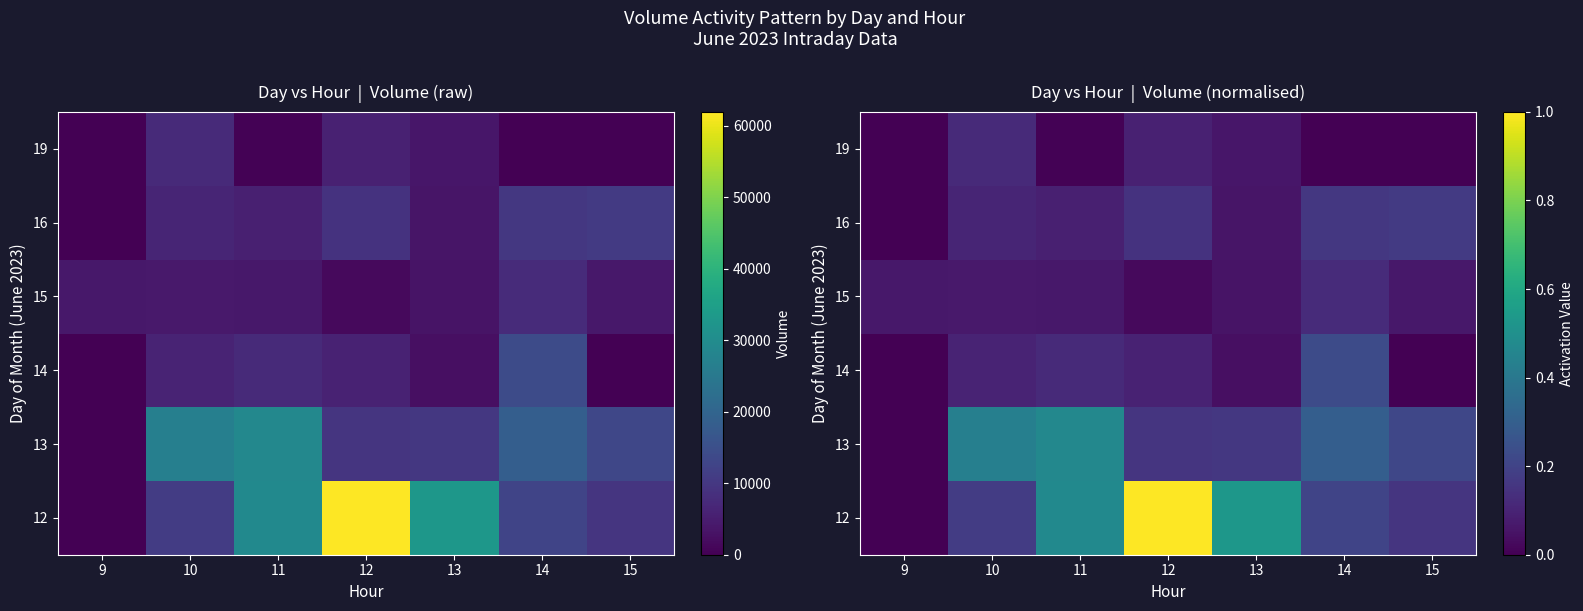

True or false: 14 has a value of 0.1 at 11.

False